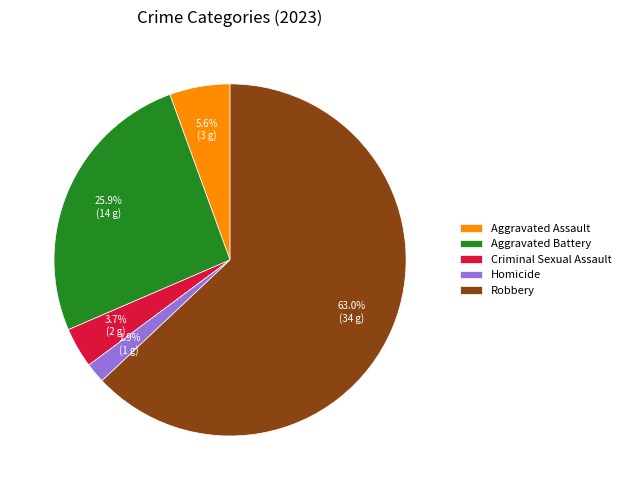

Between Aggravated Battery and Criminal Sexual Assault, which is larger?

Aggravated Battery